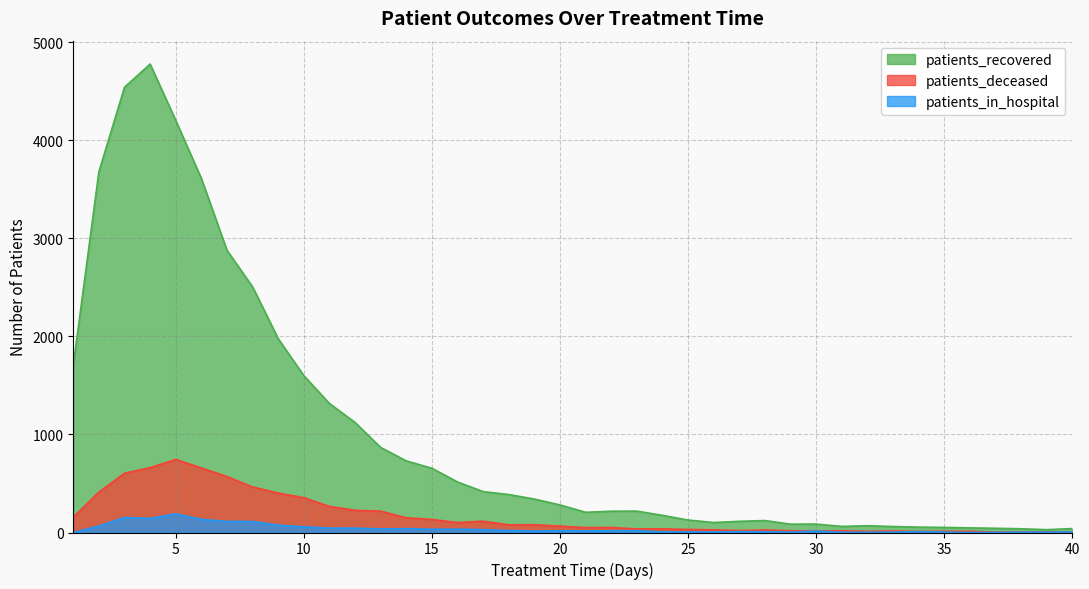

The value of patients_in_hospital at 38 is 3. True or false?

True